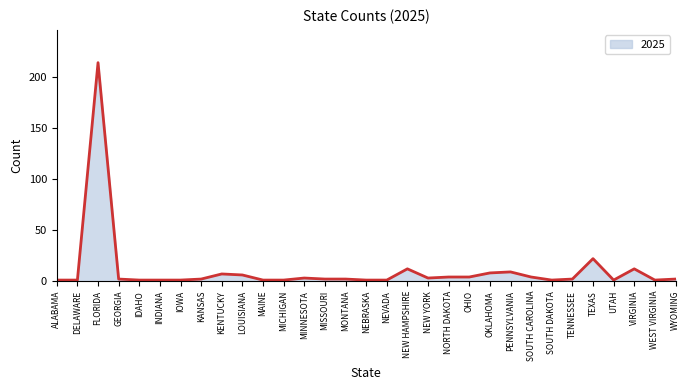

Count the number of categories in the chart.

31